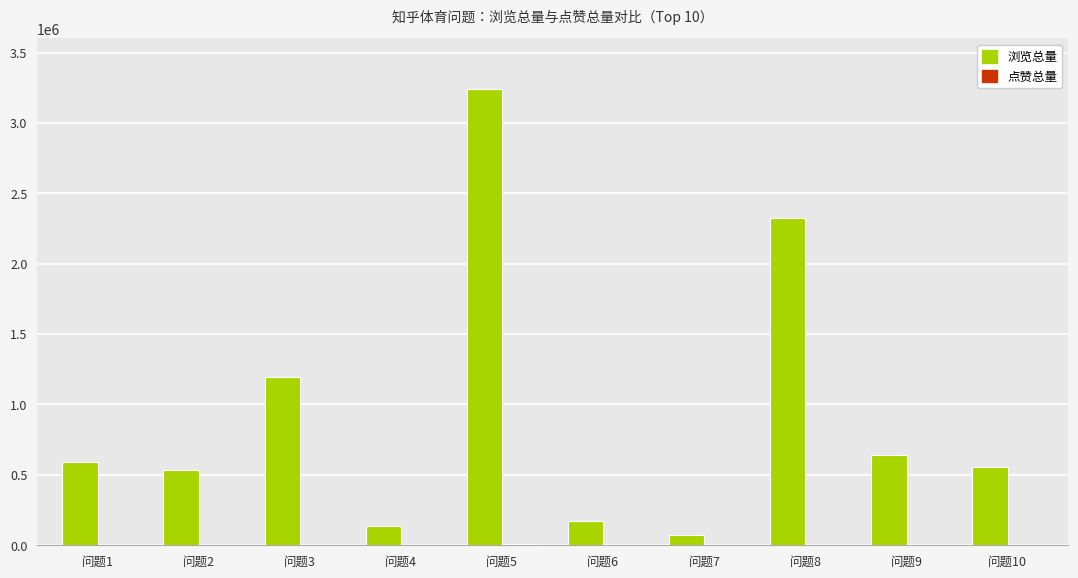

How many groups of bars are there?

10